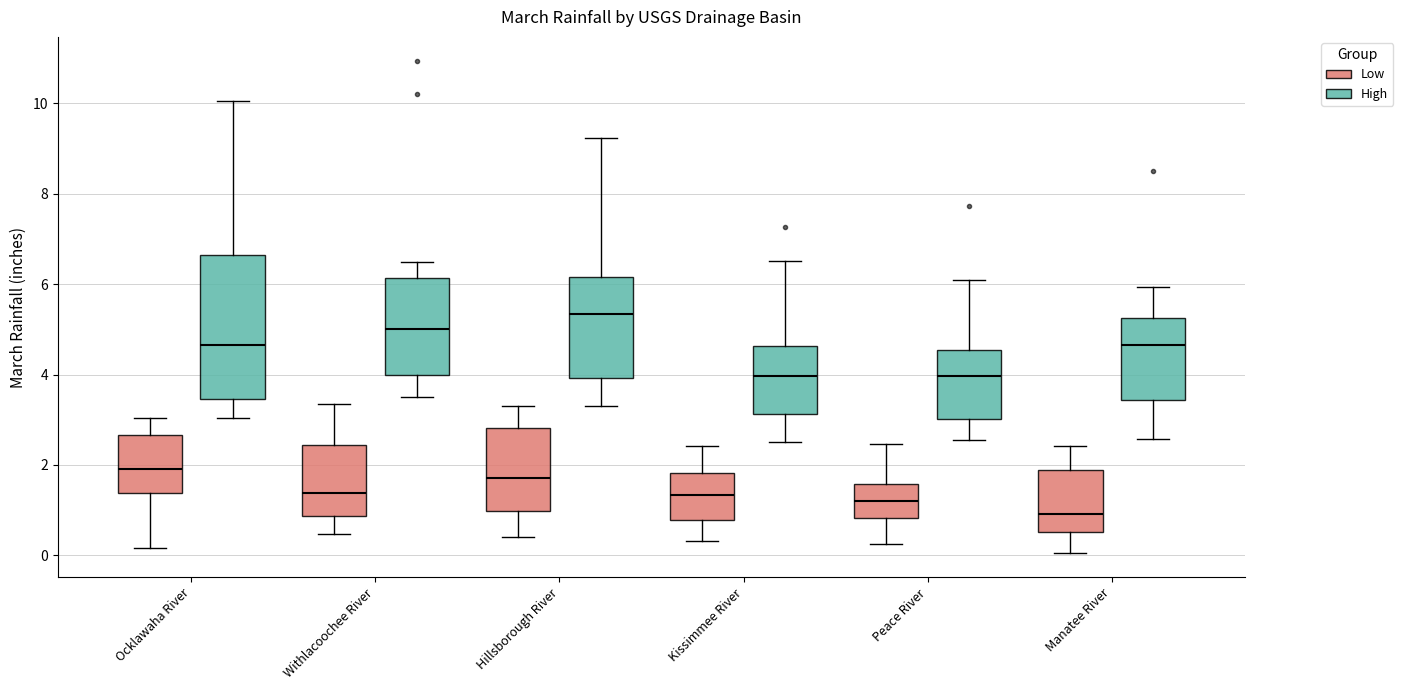

Where is the lower edge of the box for Hillsborough River (Low) on the y-axis? The values are not printed on the chart, so give them approximately, as read against the axis.

1.0